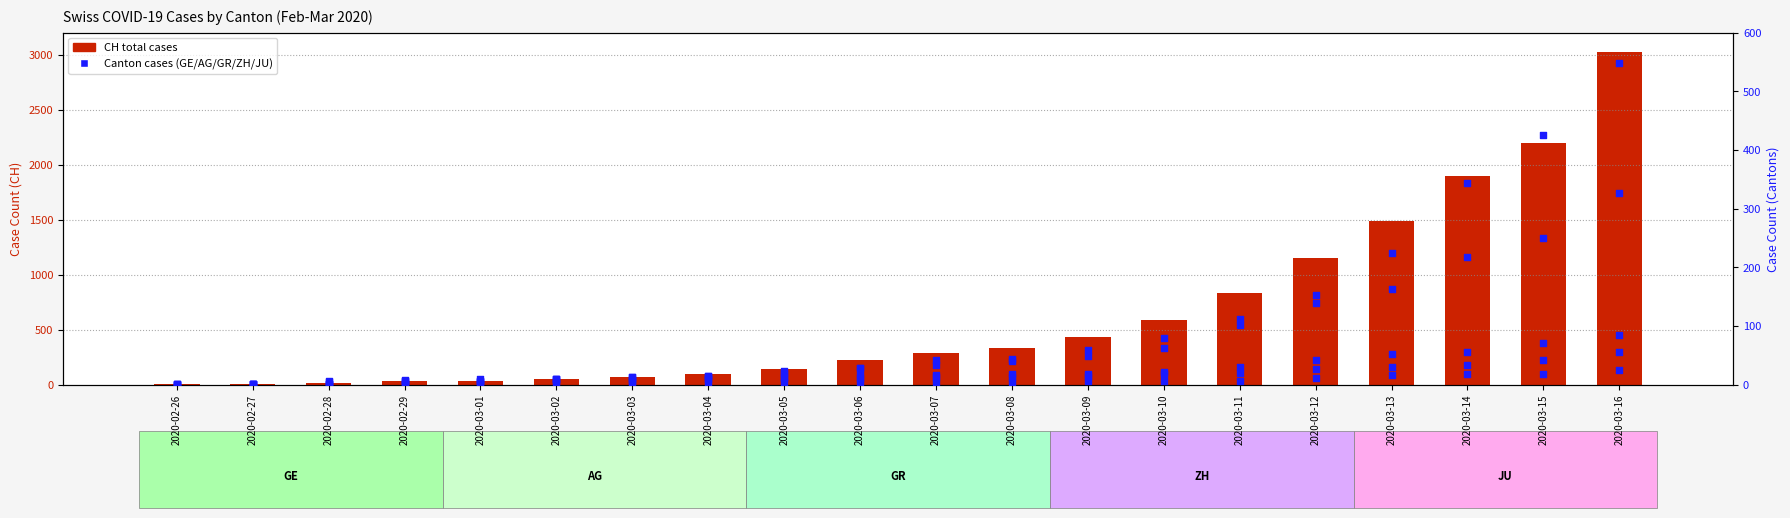

Which series has the largest total across all categories?

CH (total)